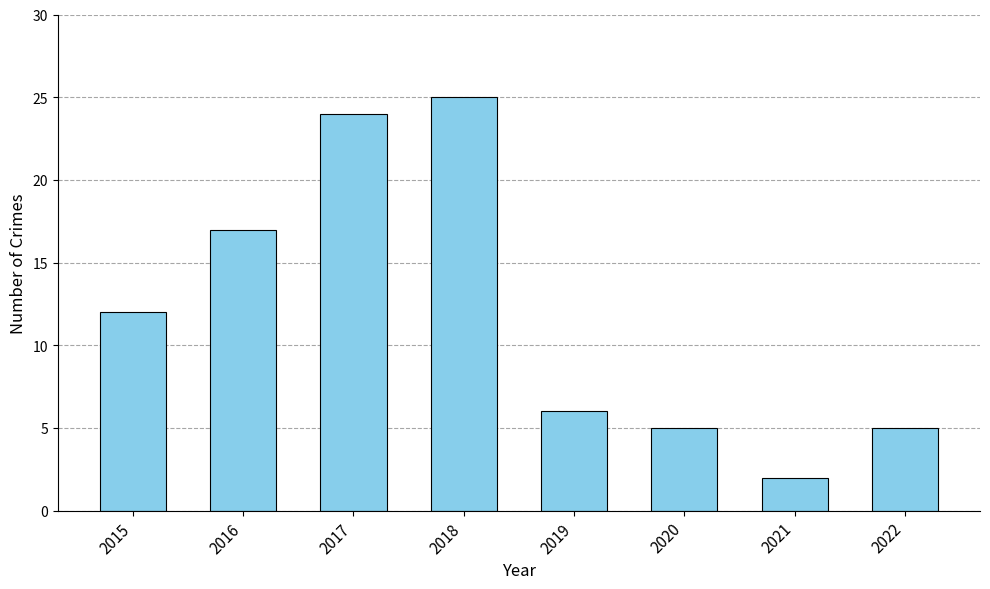

At which category does the chart reach its peak across all series?

2018